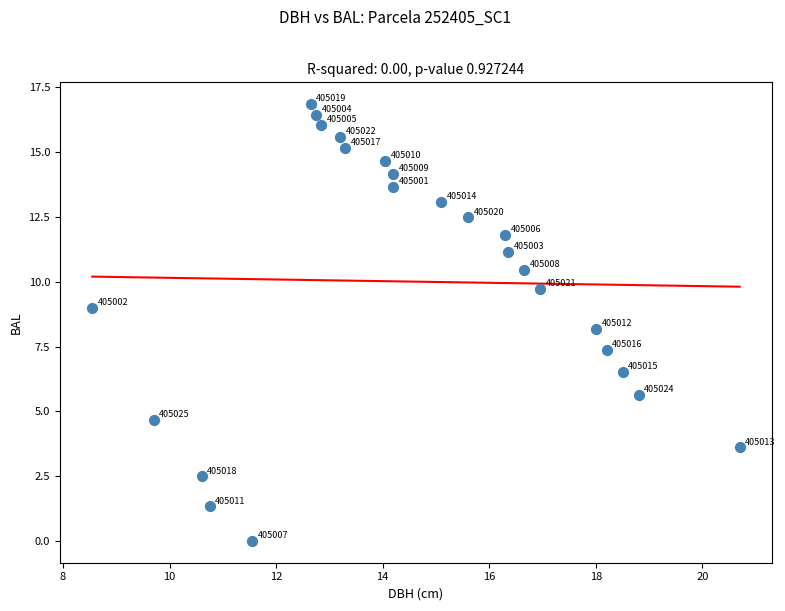

What Y value in the scatter plot is closest to 8?

8.2